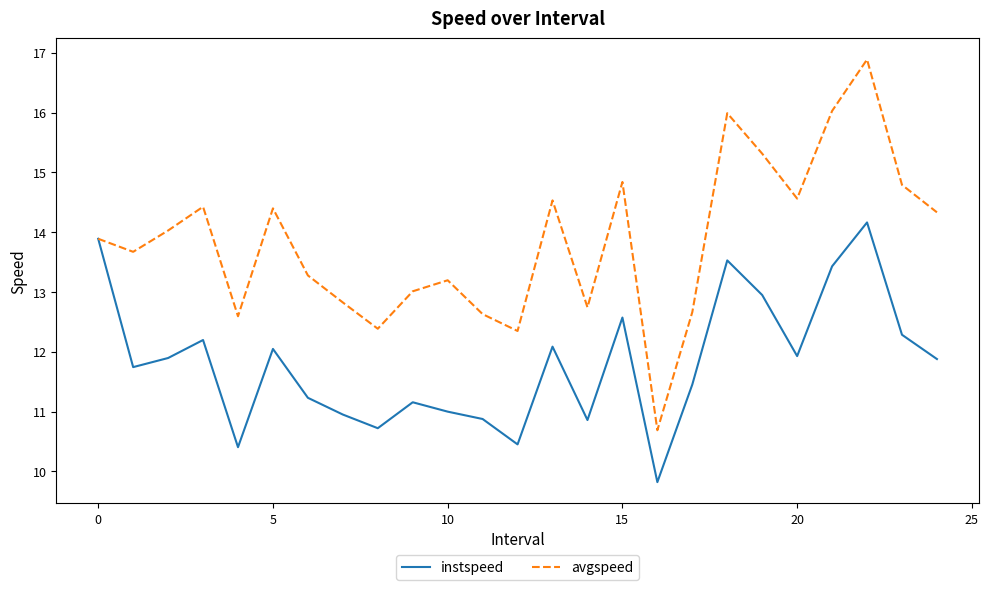

What is the minimum value shown in the chart?

9.8